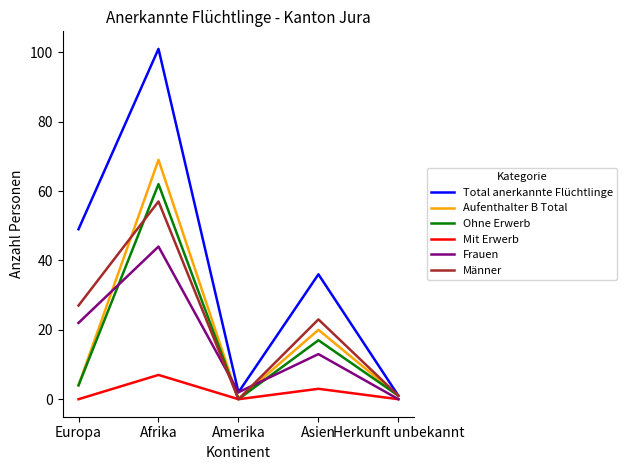

What is the difference between the highest and lowest values at Asien?

33